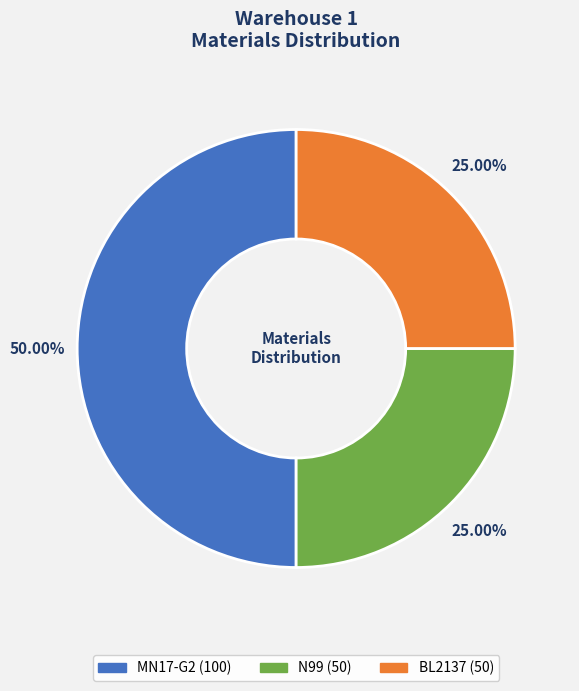

Count the number of slices in the pie.

3